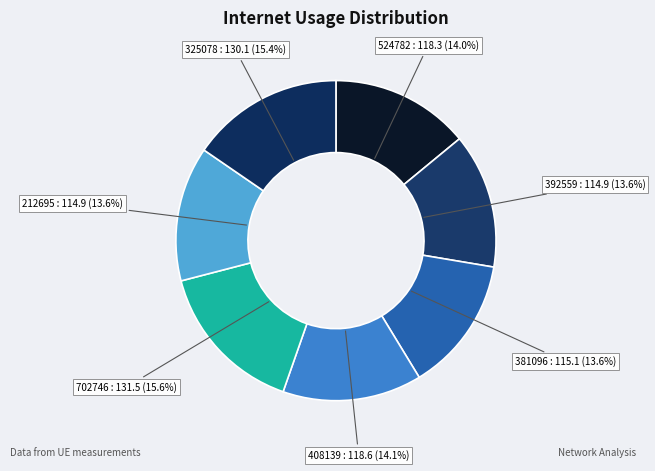

Is 524782 the majority of the pie?

No